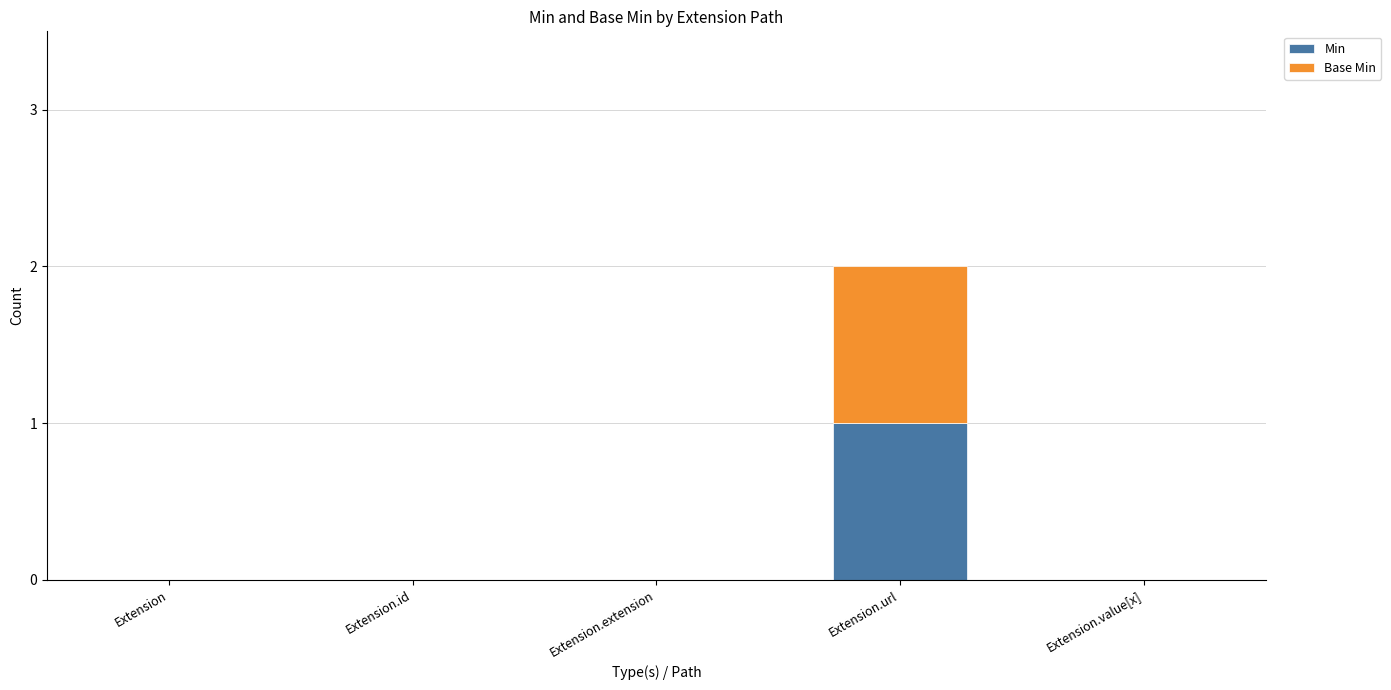

At which category is the sum across all series the highest?

Extension.url